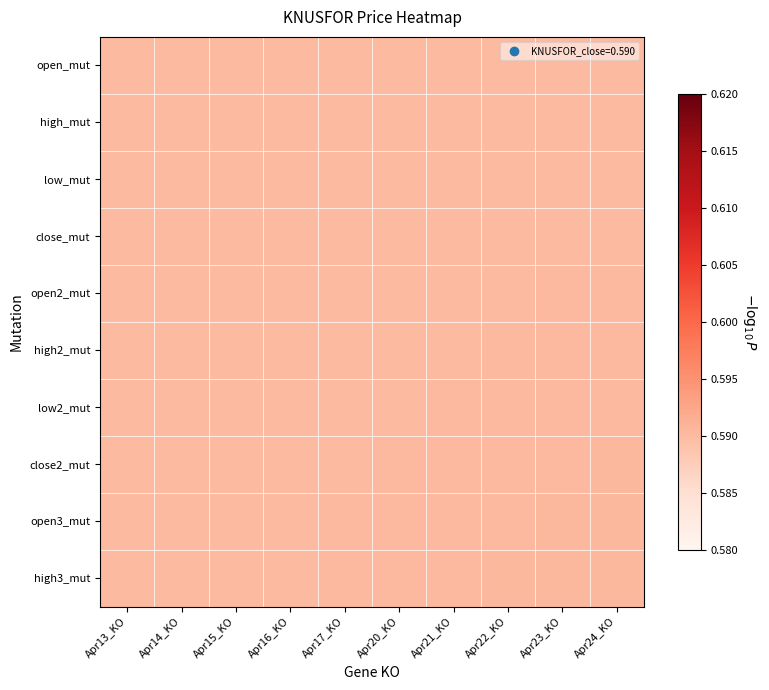

Reading left to right, what are all the values shown in this chart?

open_mut: Apr13_KO=0.6	Apr14_KO=0.6	Apr15_KO=0.6	Apr16_KO=0.6	Apr17_KO=0.6	Apr20_KO=0.6	Apr21_KO=0.6	Apr22_KO=0.6	Apr23_KO=0.6	Apr24_KO=0.6
high_mut: Apr13_KO=0.6	Apr14_KO=0.6	Apr15_KO=0.6	Apr16_KO=0.6	Apr17_KO=0.6	Apr20_KO=0.6	Apr21_KO=0.6	Apr22_KO=0.6	Apr23_KO=0.6	Apr24_KO=0.6
low_mut: Apr13_KO=0.6	Apr14_KO=0.6	Apr15_KO=0.6	Apr16_KO=0.6	Apr17_KO=0.6	Apr20_KO=0.6	Apr21_KO=0.6	Apr22_KO=0.6	Apr23_KO=0.6	Apr24_KO=0.6
close_mut: Apr13_KO=0.6	Apr14_KO=0.6	Apr15_KO=0.6	Apr16_KO=0.6	Apr17_KO=0.6	Apr20_KO=0.6	Apr21_KO=0.6	Apr22_KO=0.6	Apr23_KO=0.6	Apr24_KO=0.6
open2_mut: Apr13_KO=0.6	Apr14_KO=0.6	Apr15_KO=0.6	Apr16_KO=0.6	Apr17_KO=0.6	Apr20_KO=0.6	Apr21_KO=0.6	Apr22_KO=0.6	Apr23_KO=0.6	Apr24_KO=0.6
high2_mut: Apr13_KO=0.6	Apr14_KO=0.6	Apr15_KO=0.6	Apr16_KO=0.6	Apr17_KO=0.6	Apr20_KO=0.6	Apr21_KO=0.6	Apr22_KO=0.6	Apr23_KO=0.6	Apr24_KO=0.6
low2_mut: Apr13_KO=0.6	Apr14_KO=0.6	Apr15_KO=0.6	Apr16_KO=0.6	Apr17_KO=0.6	Apr20_KO=0.6	Apr21_KO=0.6	Apr22_KO=0.6	Apr23_KO=0.6	Apr24_KO=0.6
close2_mut: Apr13_KO=0.6	Apr14_KO=0.6	Apr15_KO=0.6	Apr16_KO=0.6	Apr17_KO=0.6	Apr20_KO=0.6	Apr21_KO=0.6	Apr22_KO=0.6	Apr23_KO=0.6	Apr24_KO=0.6
open3_mut: Apr13_KO=0.6	Apr14_KO=0.6	Apr15_KO=0.6	Apr16_KO=0.6	Apr17_KO=0.6	Apr20_KO=0.6	Apr21_KO=0.6	Apr22_KO=0.6	Apr23_KO=0.6	Apr24_KO=0.6
high3_mut: Apr13_KO=0.6	Apr14_KO=0.6	Apr15_KO=0.6	Apr16_KO=0.6	Apr17_KO=0.6	Apr20_KO=0.6	Apr21_KO=0.6	Apr22_KO=0.6	Apr23_KO=0.6	Apr24_KO=0.6